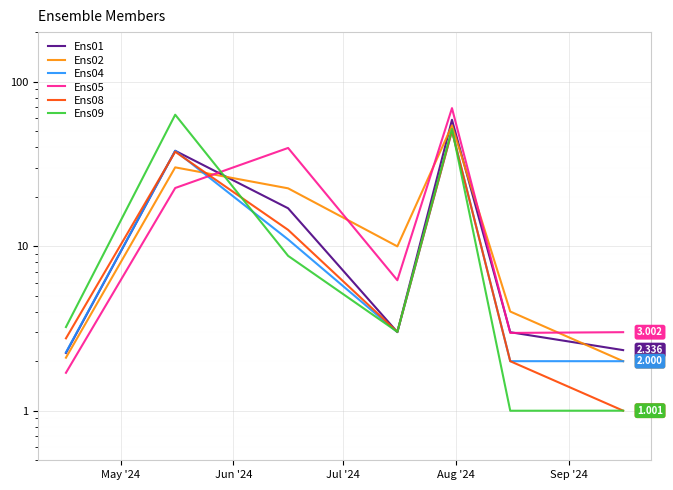

How many interior local peaks does the Ens09 series have?

2